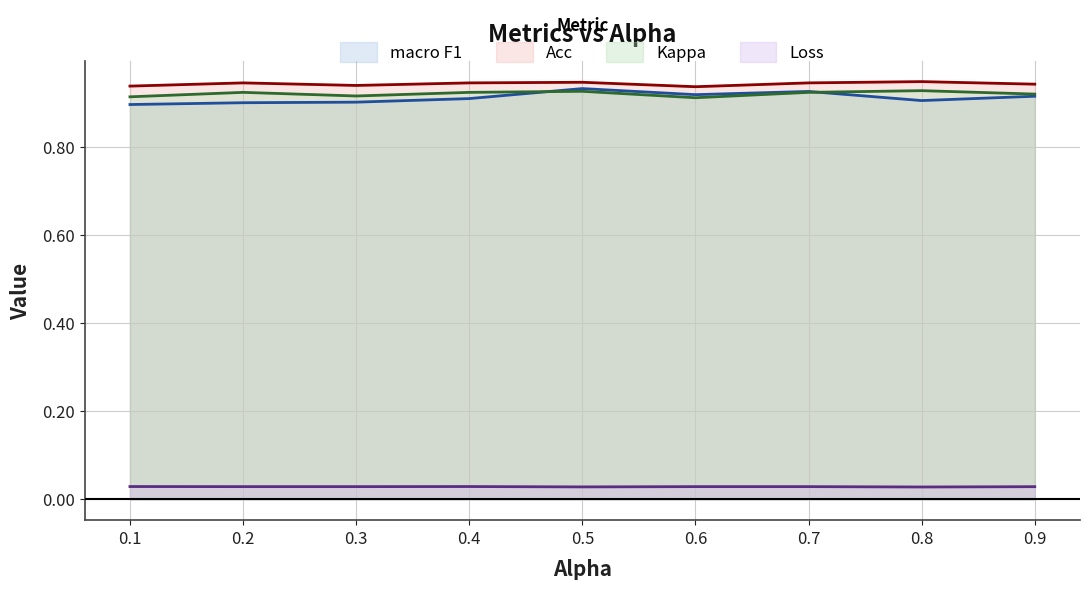

The value of Kappa at 0.9 is 0.9. True or false?

True